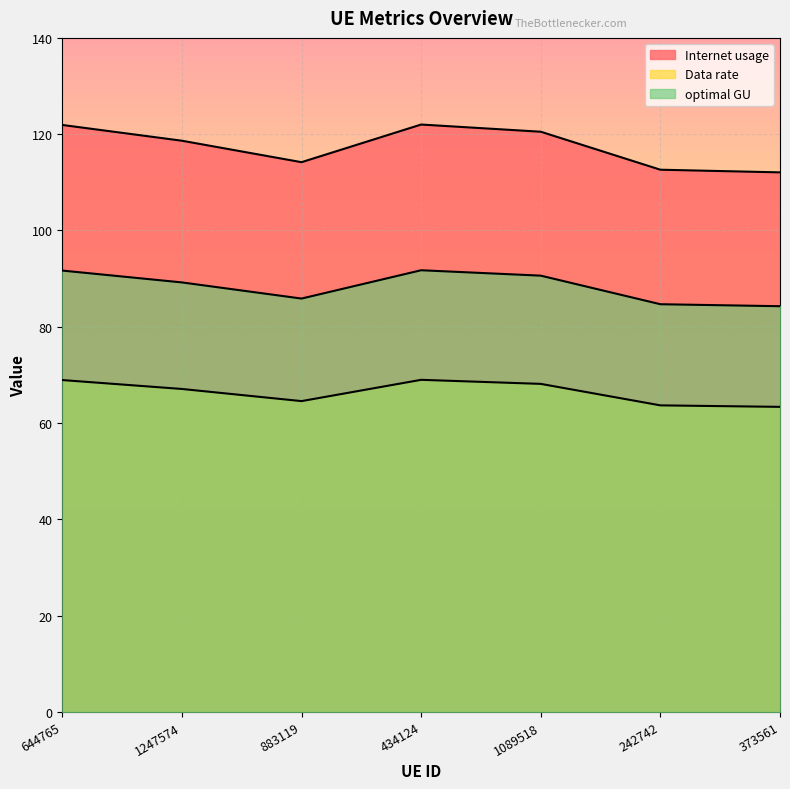

Which label corresponds to the largest value in the chart?

434124